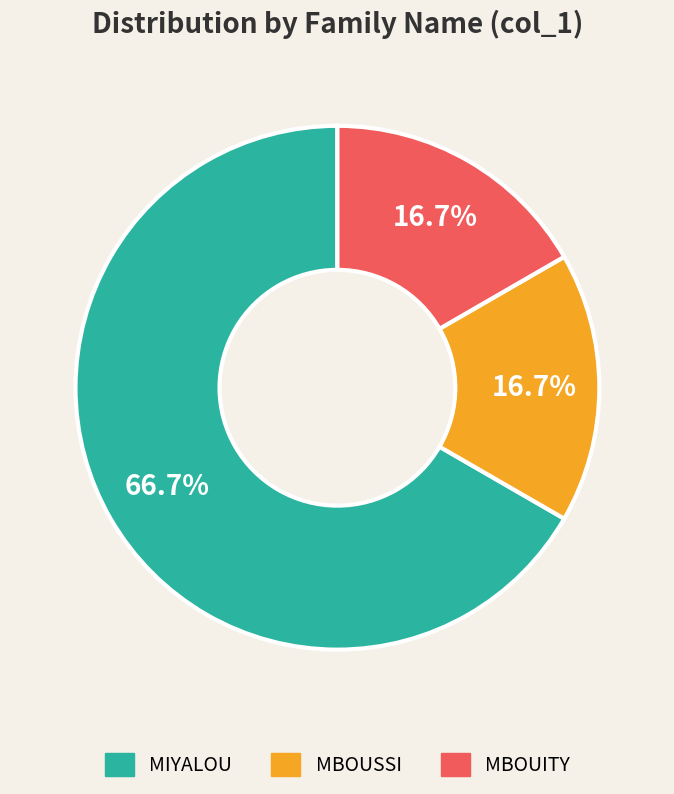

What percentage is the MBOUSSI slice, to the nearest percent?

17%